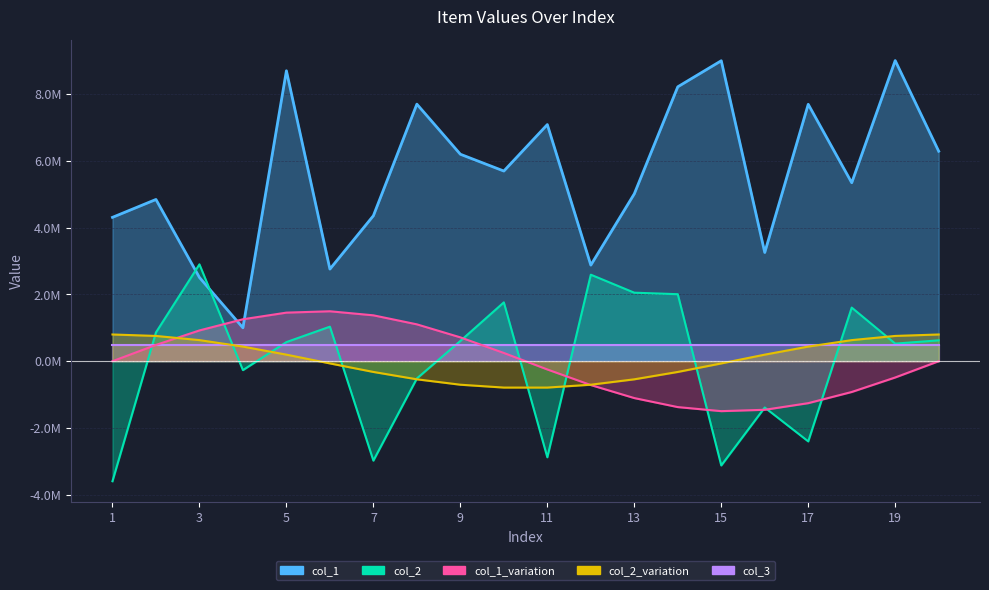

Which has a higher value, 11 or 1?

11